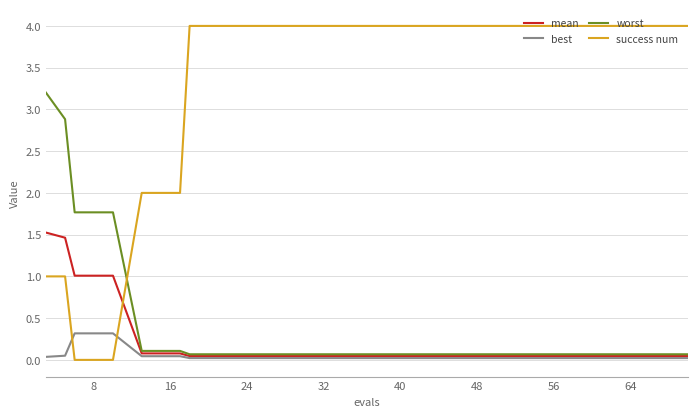

True or false: worst and success num intersect in this chart.

True